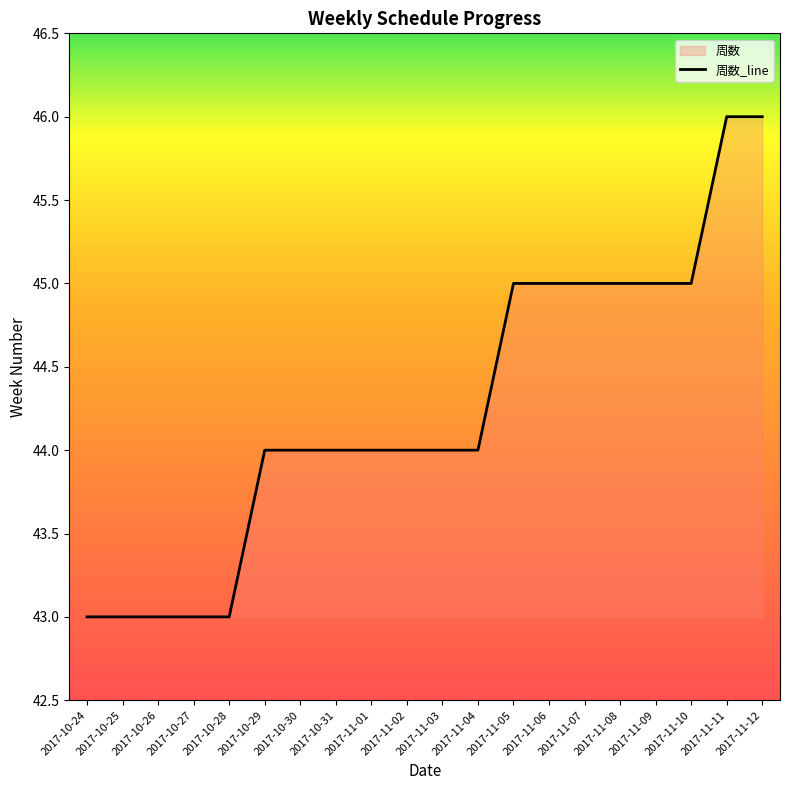

What is the sum of all values?

885